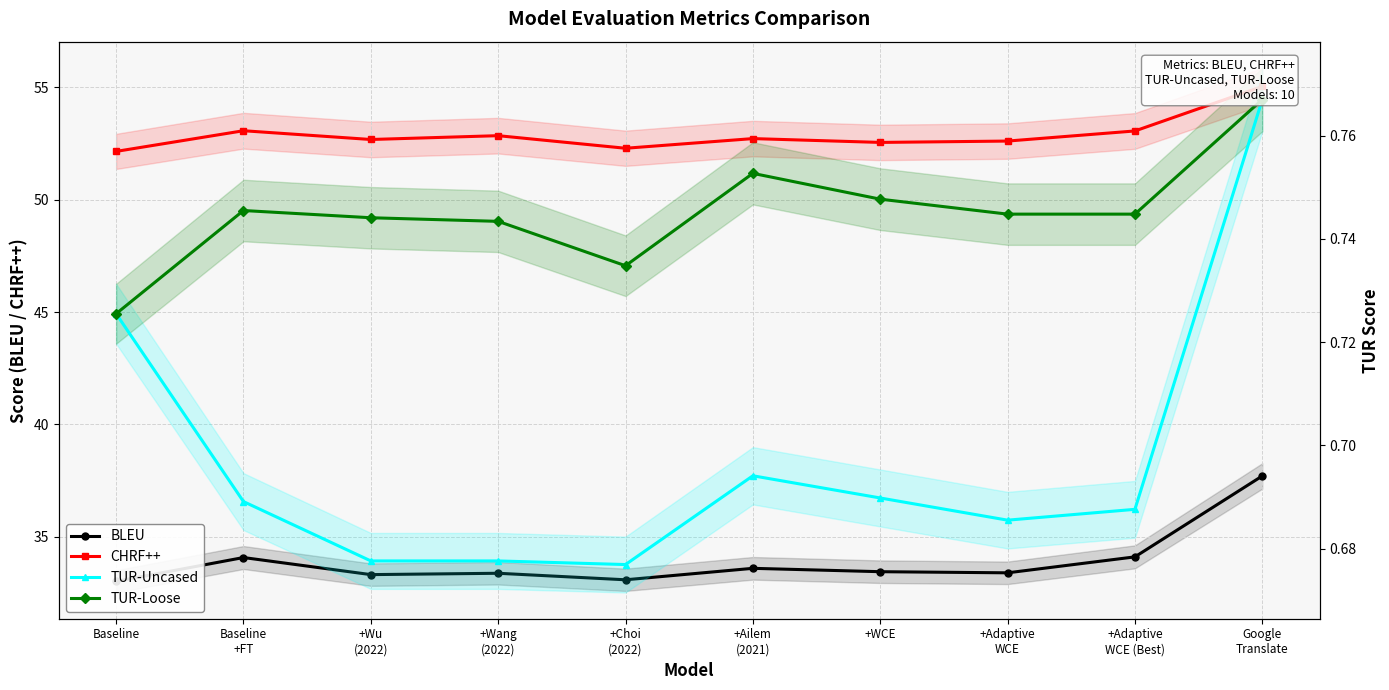

What is the average value of the CHRF++ series?

52.9